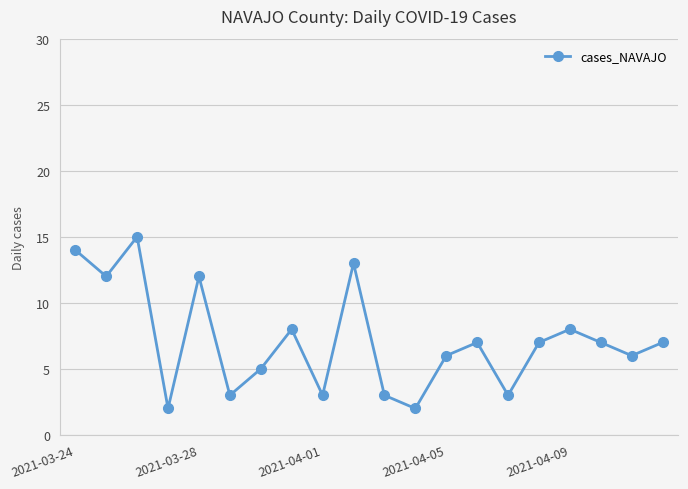

What is the greatest value displayed?

15